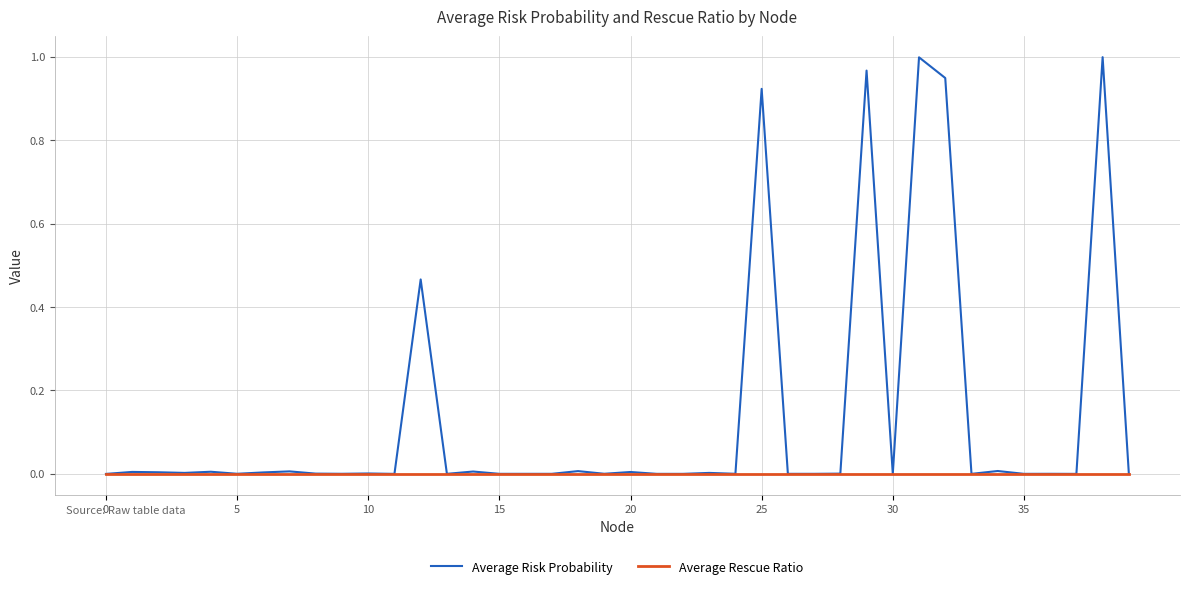

Rank the series by their average value, from highest to lowest.

Average Risk Probability, Average Rescue Ratio